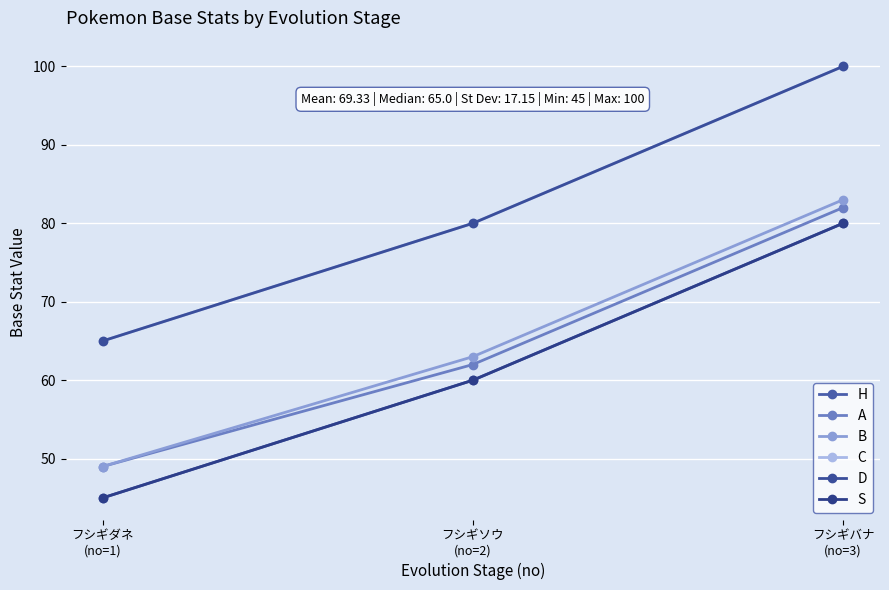

What is the total value across all series at フシギダネ
(no=1)?

318